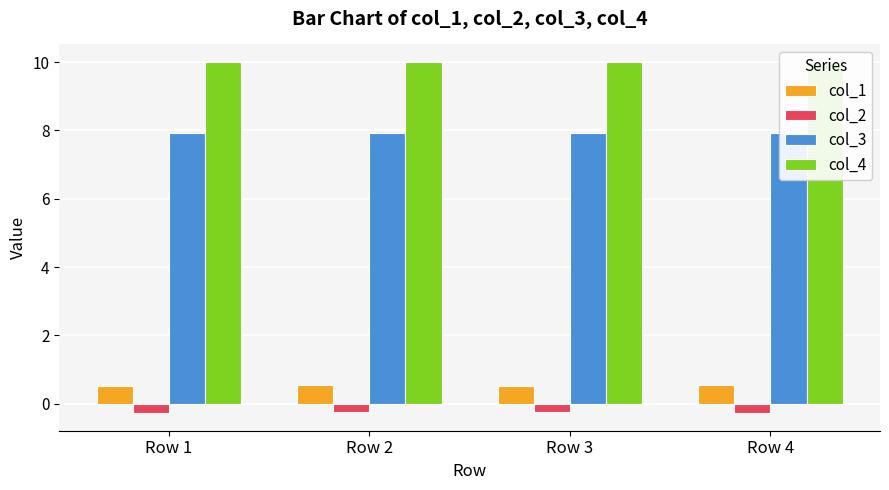

Read the col_2 value at Row 1.

-0.3